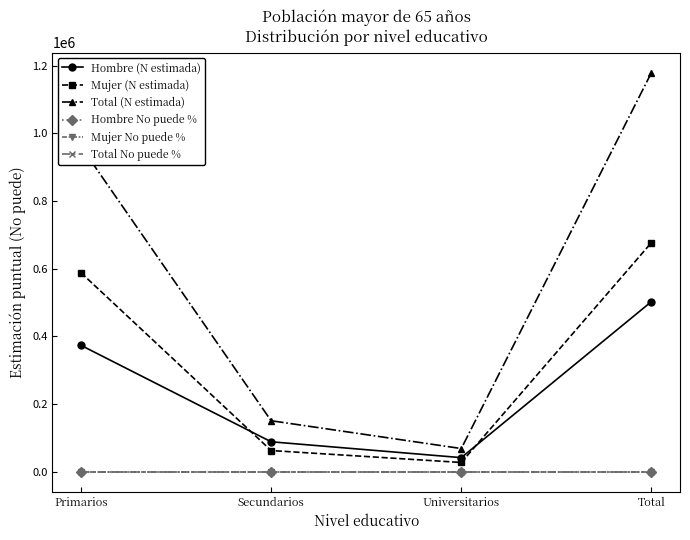

Between Primarios and Total, which series saw the biggest shift?

Total (N estimada)